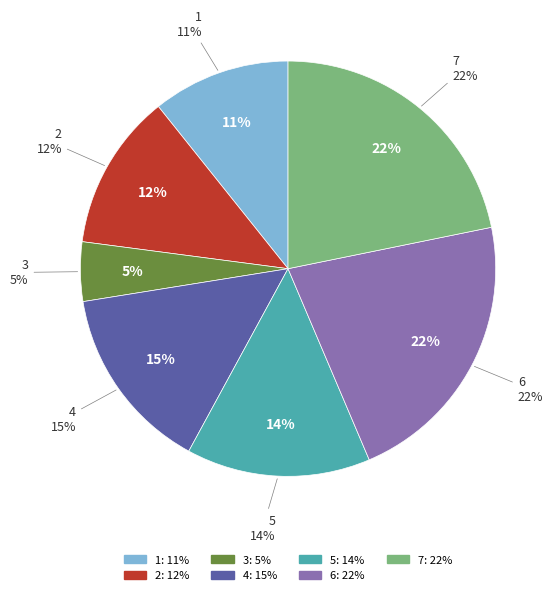

What percentage is NOT represented by 1?

89.3%